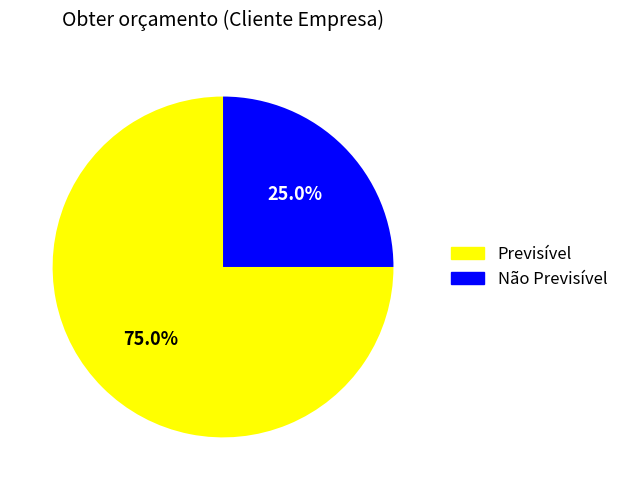

Which slice represents more than half of the pie?

Previsível